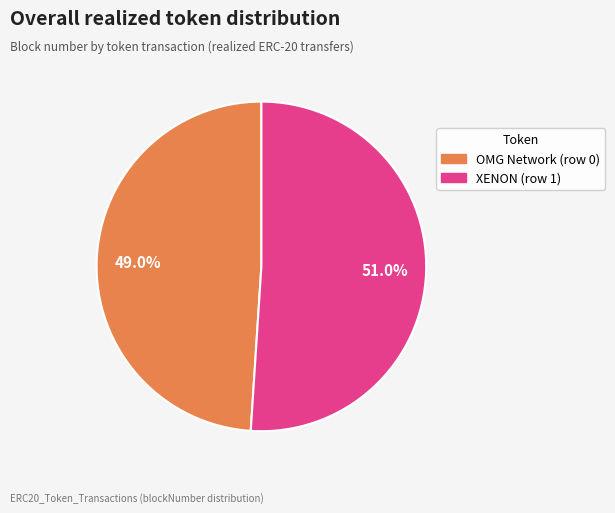

To the nearest percent, what percentage of the pie is XENON (row 1)?

51%